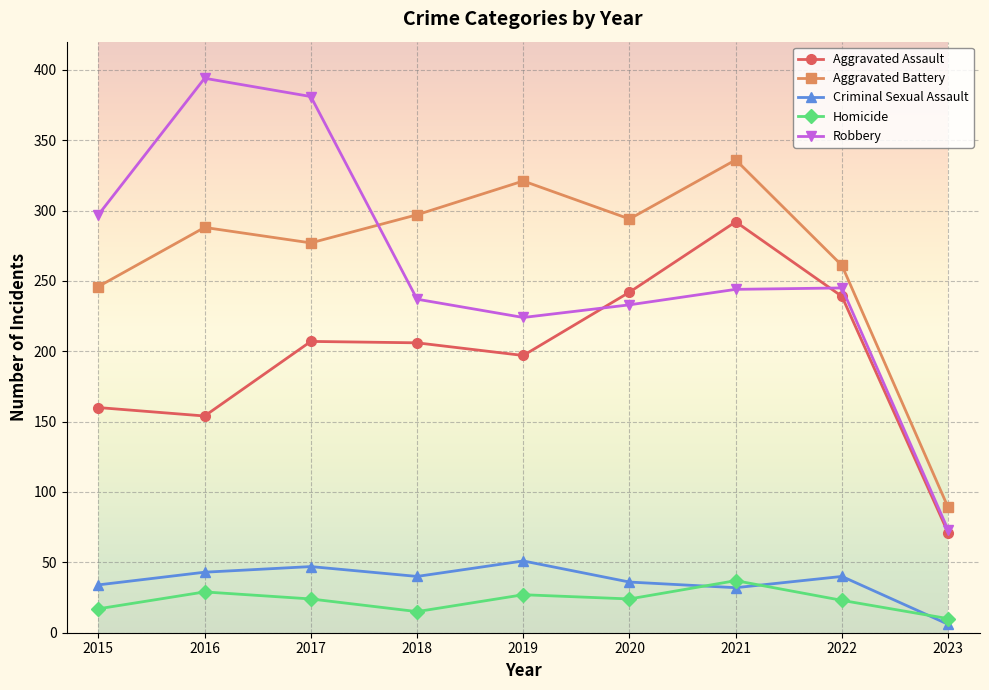

Between 2017 and 2020, which series saw the biggest shift?

Robbery